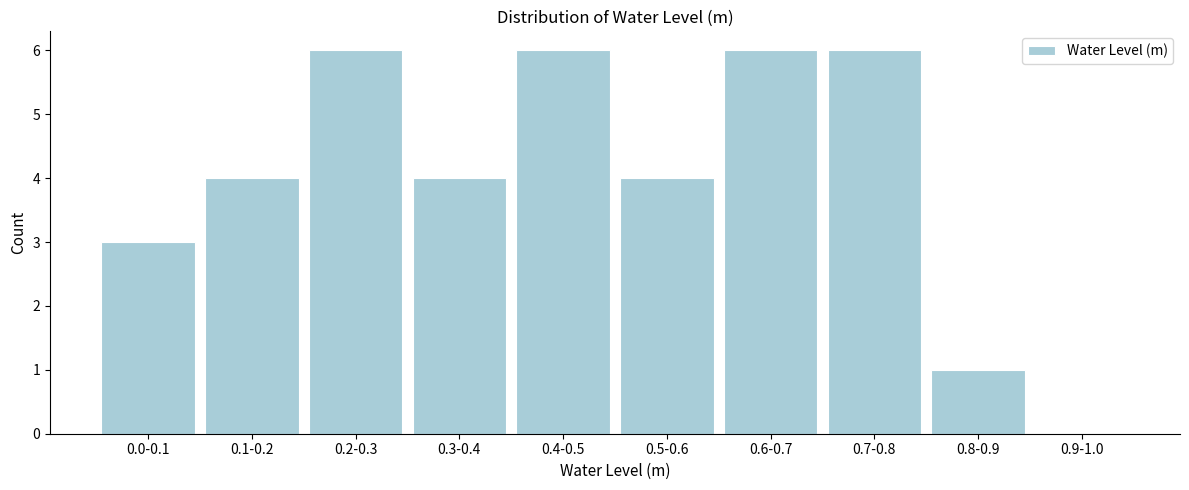

Reading right to left, extract all data points from this chart.

0.9-1.0=0	0.8-0.9=1	0.7-0.8=6	0.6-0.7=6	0.5-0.6=4	0.4-0.5=6	0.3-0.4=4	0.2-0.3=6	0.1-0.2=4	0.0-0.1=3